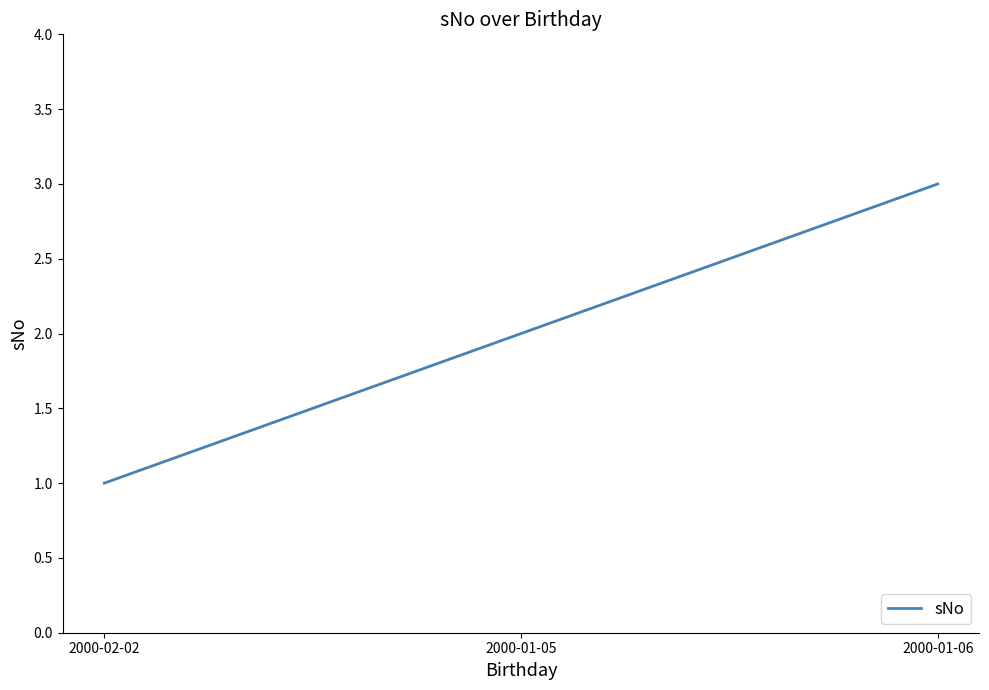

What is the sum of the values at 2000-01-05 and 2000-01-06?

5